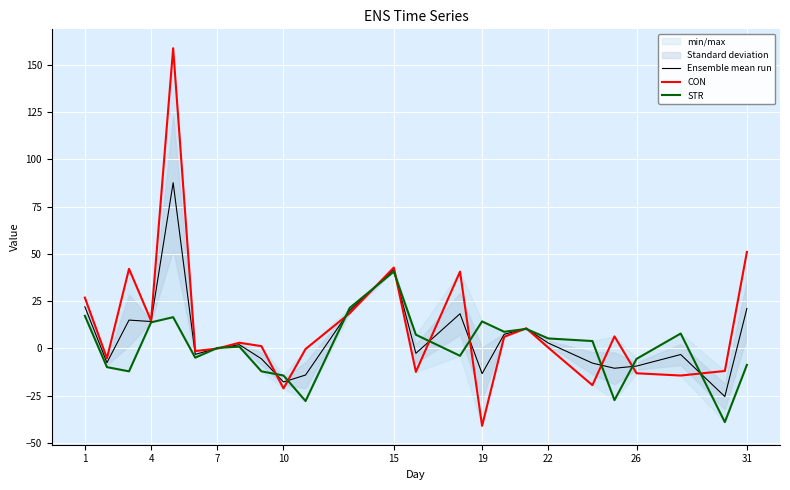

True or false: Ensemble mean run and STR cross at least once.

True